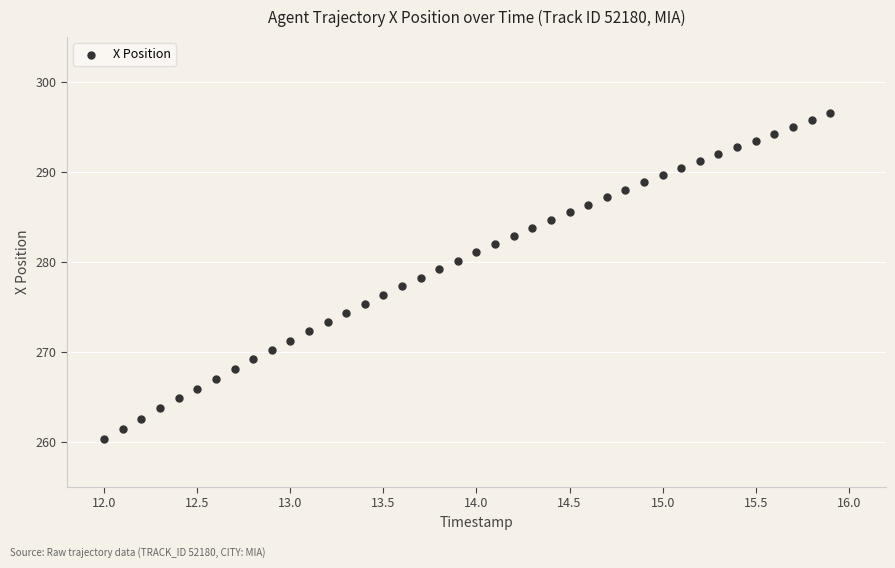

What is the range of X values (max minus min)?

3.9